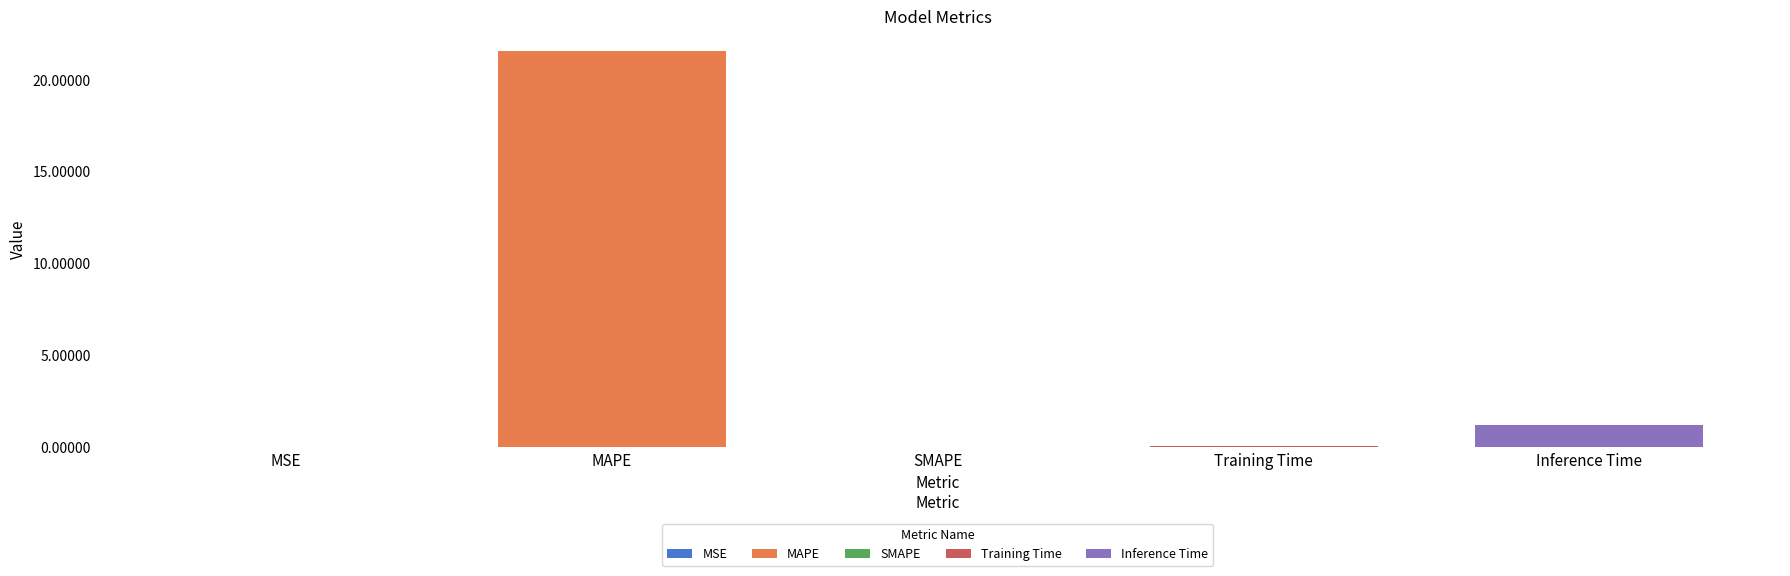

Reading left to right, what are all the values shown in this chart?

0.0	21.6	0.0	0.1	1.2